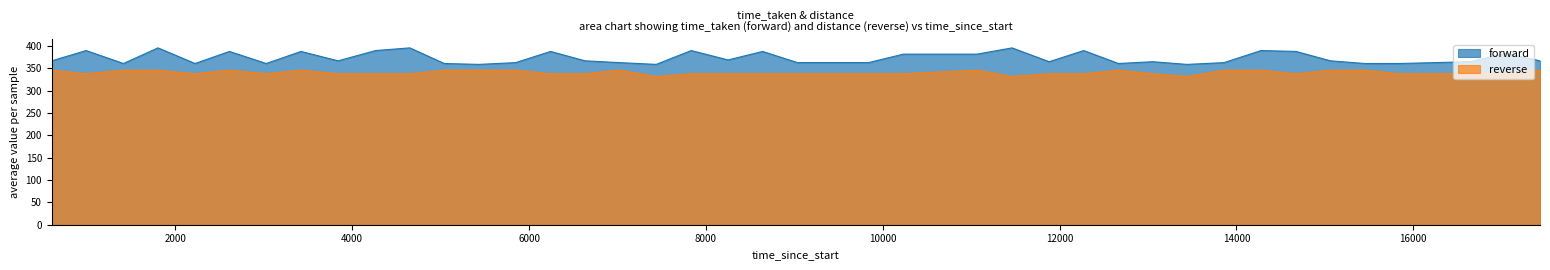

At which label does forward first exceed 367?

991